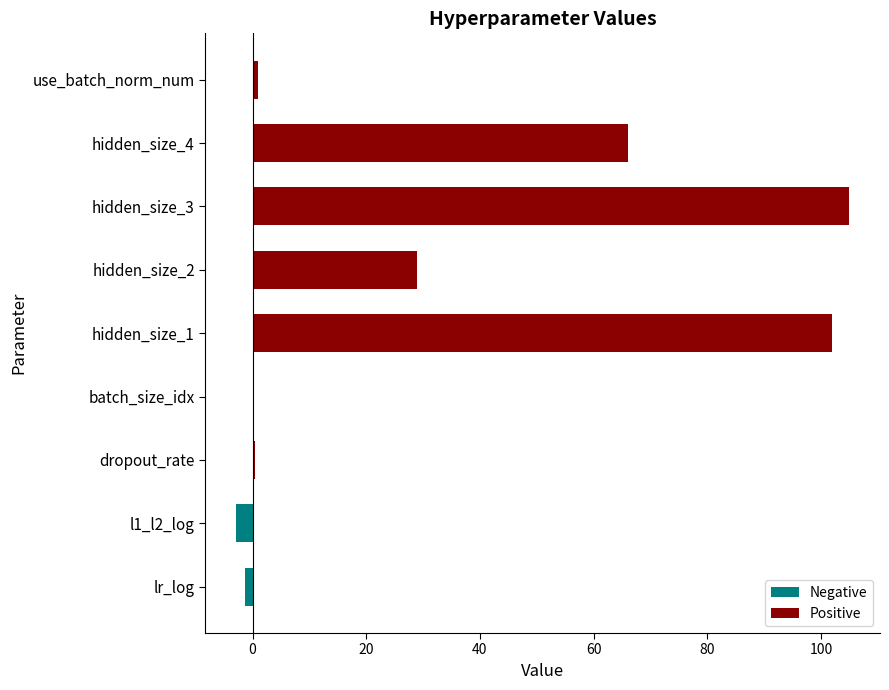

Which category has the highest value across all series?

hidden_size_3